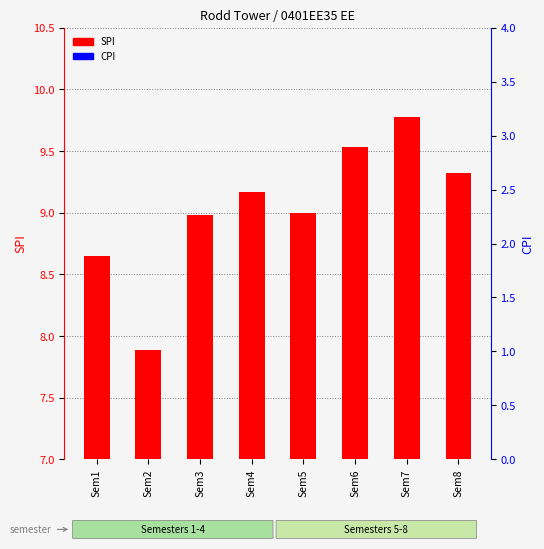

What value does the CPI series have at Sem5?

8.7